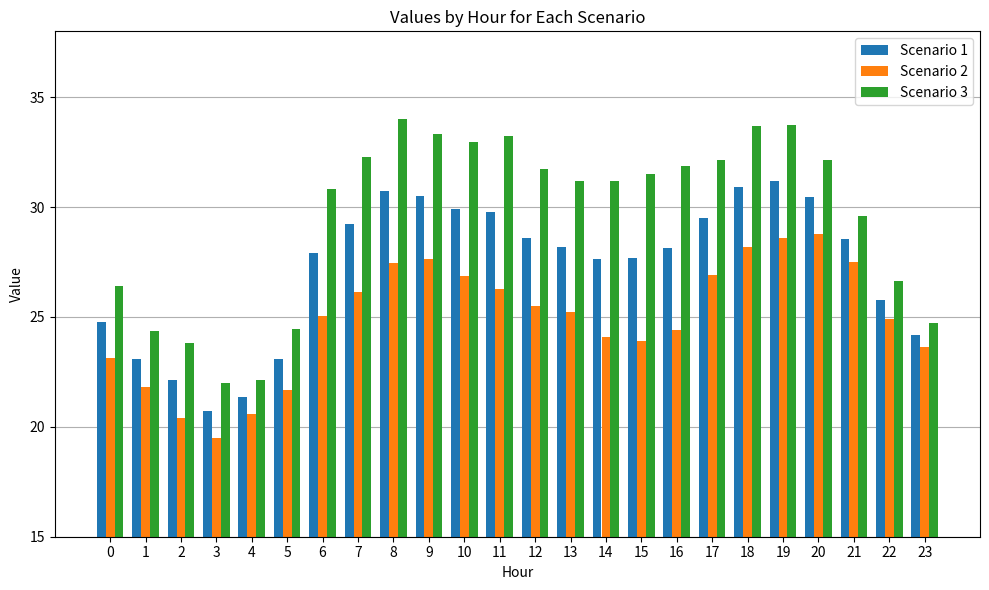

What are all the series names shown in the legend?

Scenario 1, Scenario 2, Scenario 3